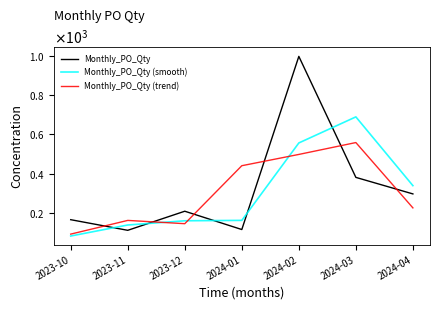

Between which two adjacent categories do Monthly_PO_Qty (smooth) and Monthly_PO_Qty (trend) first intersect?

2023-11 and 2023-12